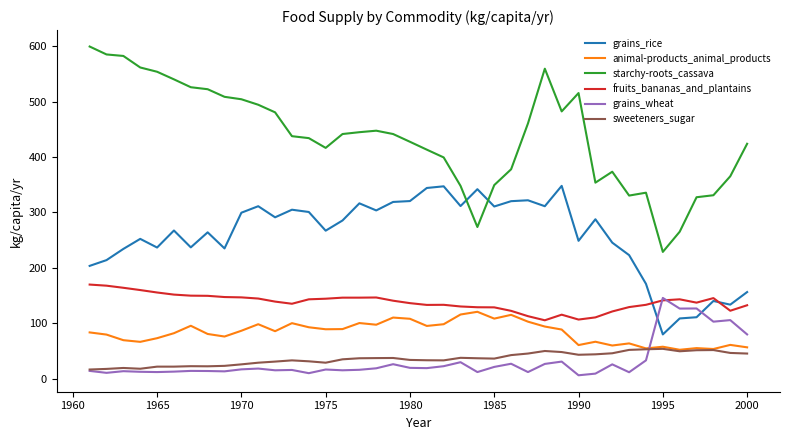

How many lines are shown in the chart?

6